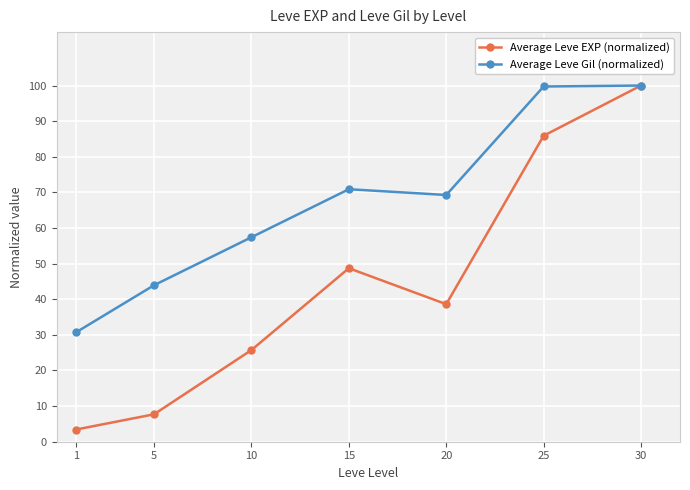

List the series in order of their overall mean, highest first.

Average Leve Gil (normalized), Average Leve EXP (normalized)